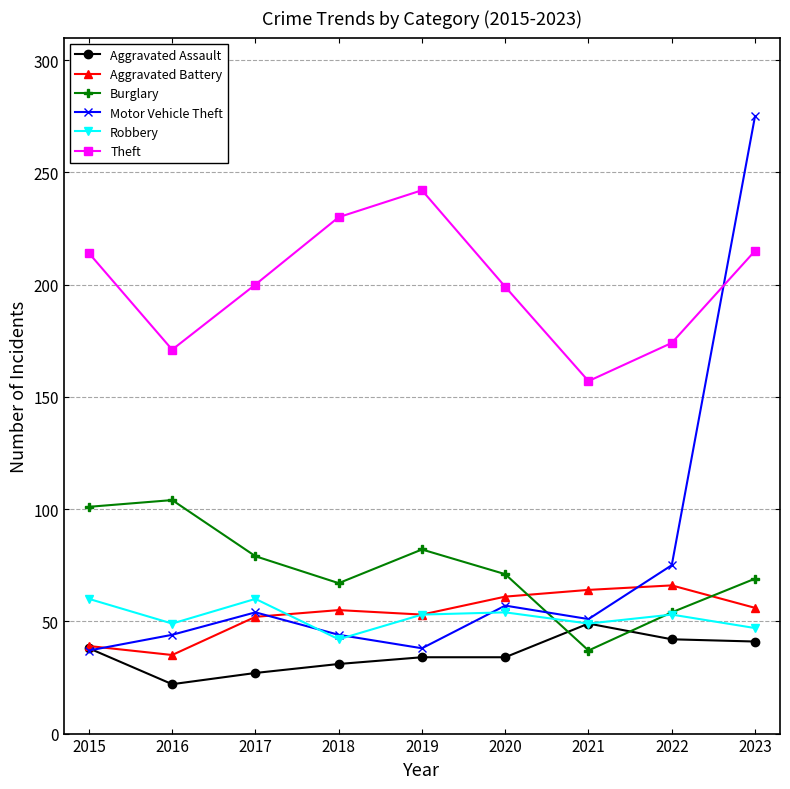

What is the difference between the second highest and second lowest values in the Motor Vehicle Theft series?

37